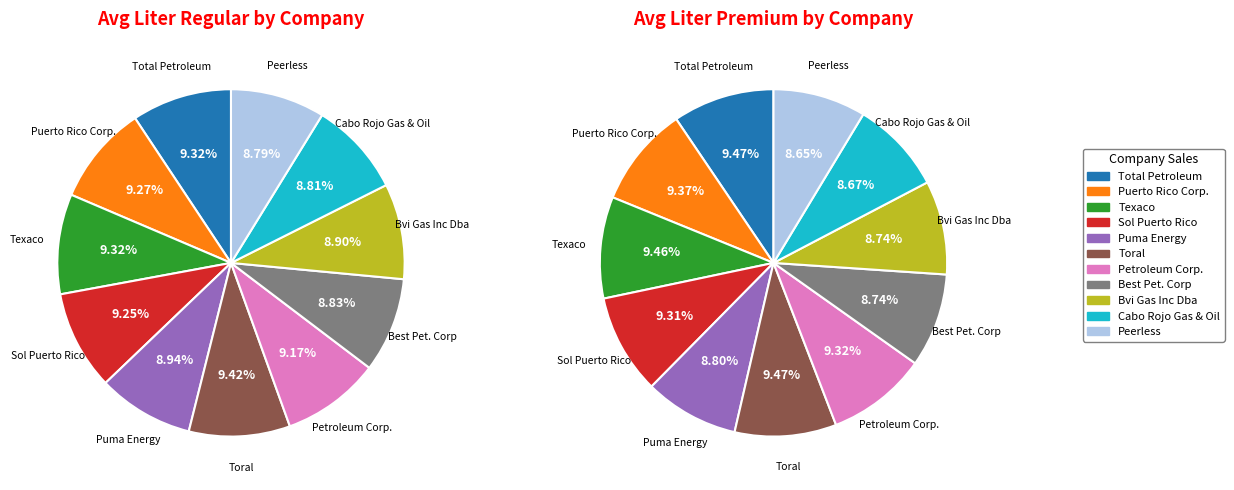

To the nearest percent, what is the average slice percentage?

9%